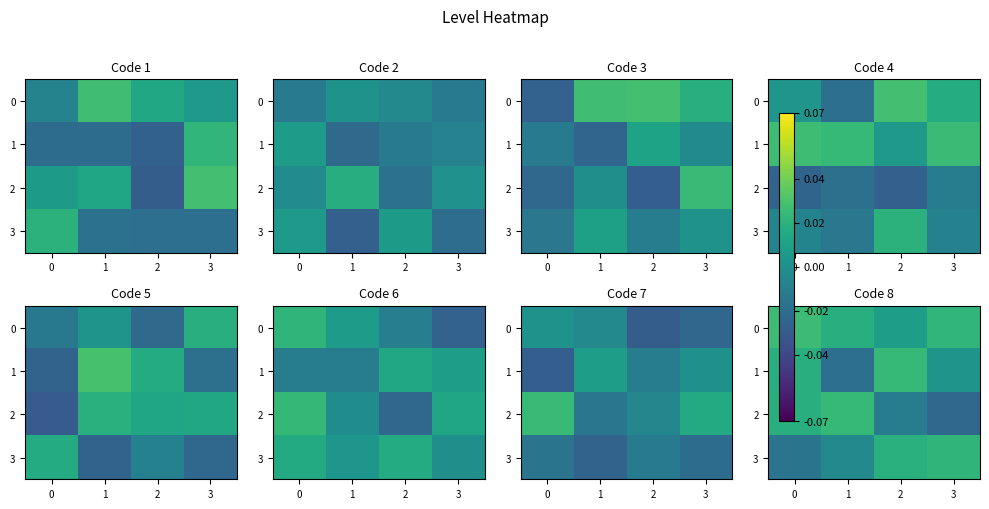

At 3, list the series in order from smallest to largest.

2, 1, 3, 0